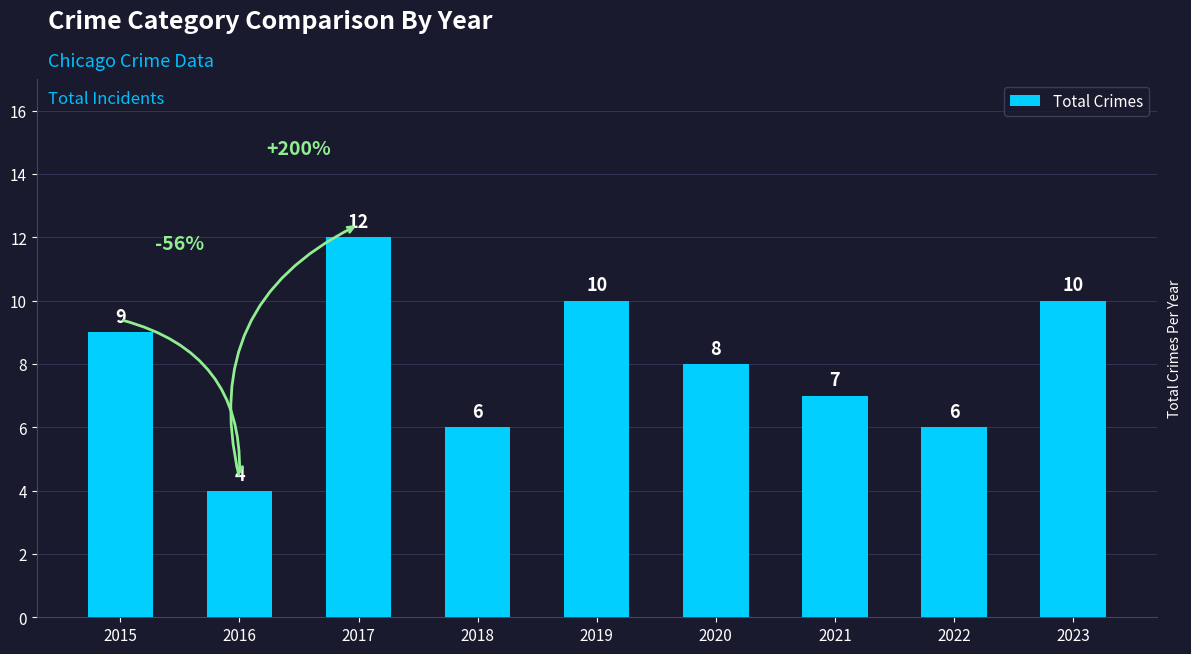

Reading left to right, what are all the values shown in this chart?

9	4	12	6	10	8	7	6	10